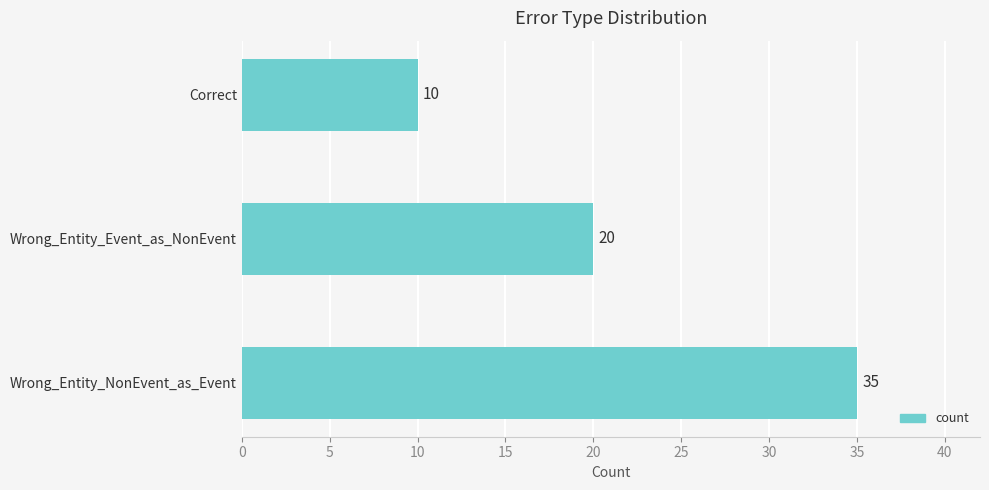

What value does the data have at Wrong_Entity_NonEvent_as_Event, to the nearest 10?

40